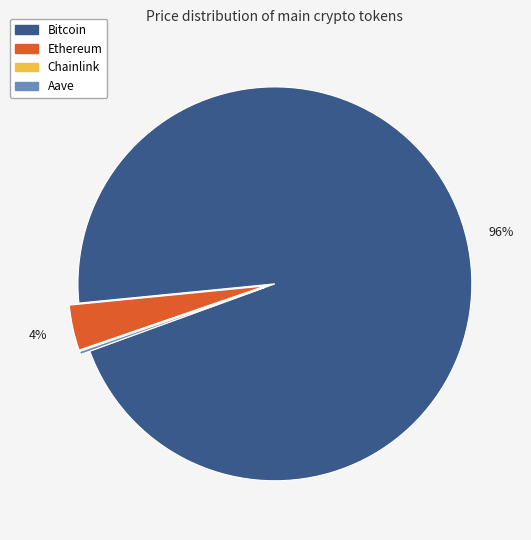

What is the majority slice?

Bitcoin